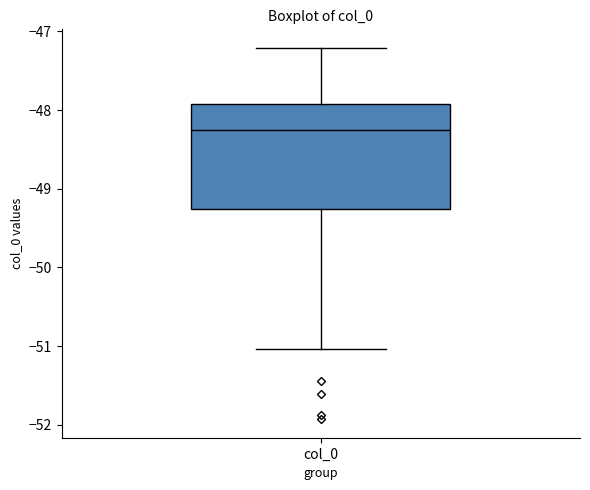

Where does the median line of the box for col_0 sit on the y-axis? The values are not printed on the chart, so give them approximately, as read against the axis.

-48.2